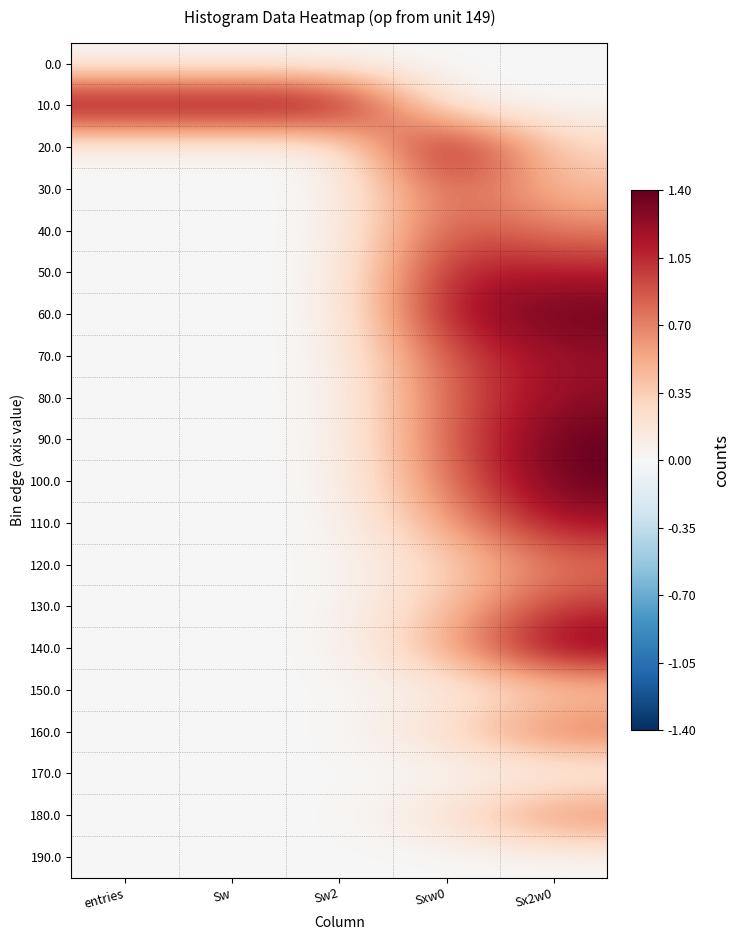

Reading left to right, what are all the values shown in this chart?

0.0: entries=0.0	Sw=0.0	Sw2=0.0	Sxw0=0.0	Sx2w0=0.0
10.0: entries=1.4	Sw=1.4	Sw2=1.4	Sxw0=0.0	Sx2w0=0.0
20.0: entries=0.0	Sw=0.0	Sw2=0.0	Sxw0=1.4	Sx2w0=0.3
30.0: entries=0.0	Sw=0.0	Sw2=0.0	Sxw0=0.9	Sx2w0=0.4
40.0: entries=0.0	Sw=0.0	Sw2=0.0	Sxw0=0.9	Sx2w0=0.7
50.0: entries=0.0	Sw=0.0	Sw2=0.0	Sxw0=1.1	Sx2w0=1.1
60.0: entries=0.0	Sw=0.0	Sw2=0.0	Sxw0=1.2	Sx2w0=1.4
70.0: entries=0.0	Sw=0.0	Sw2=0.0	Sxw0=0.9	Sx2w0=1.2
80.0: entries=0.0	Sw=0.0	Sw2=0.0	Sxw0=0.8	Sx2w0=1.3
90.0: entries=0.0	Sw=0.0	Sw2=0.0	Sxw0=0.8	Sx2w0=1.4
100.0: entries=0.0	Sw=0.0	Sw2=0.0	Sxw0=0.8	Sx2w0=1.4
110.0: entries=0.0	Sw=0.0	Sw2=0.0	Sxw0=0.6	Sx2w0=1.2
120.0: entries=0.0	Sw=0.0	Sw2=0.0	Sxw0=0.3	Sx2w0=0.7
130.0: entries=0.0	Sw=0.0	Sw2=0.0	Sxw0=0.4	Sx2w0=1.0
140.0: entries=0.0	Sw=0.0	Sw2=0.0	Sxw0=0.5	Sx2w0=1.4
150.0: entries=0.0	Sw=0.0	Sw2=0.0	Sxw0=0.1	Sx2w0=0.3
160.0: entries=0.0	Sw=0.0	Sw2=0.0	Sxw0=0.3	Sx2w0=0.8
170.0: entries=0.0	Sw=0.0	Sw2=0.0	Sxw0=0.0	Sx2w0=0.0
180.0: entries=0.0	Sw=0.0	Sw2=0.0	Sxw0=0.2	Sx2w0=0.8
190.0: entries=0.0	Sw=0.0	Sw2=0.0	Sxw0=0.0	Sx2w0=0.0